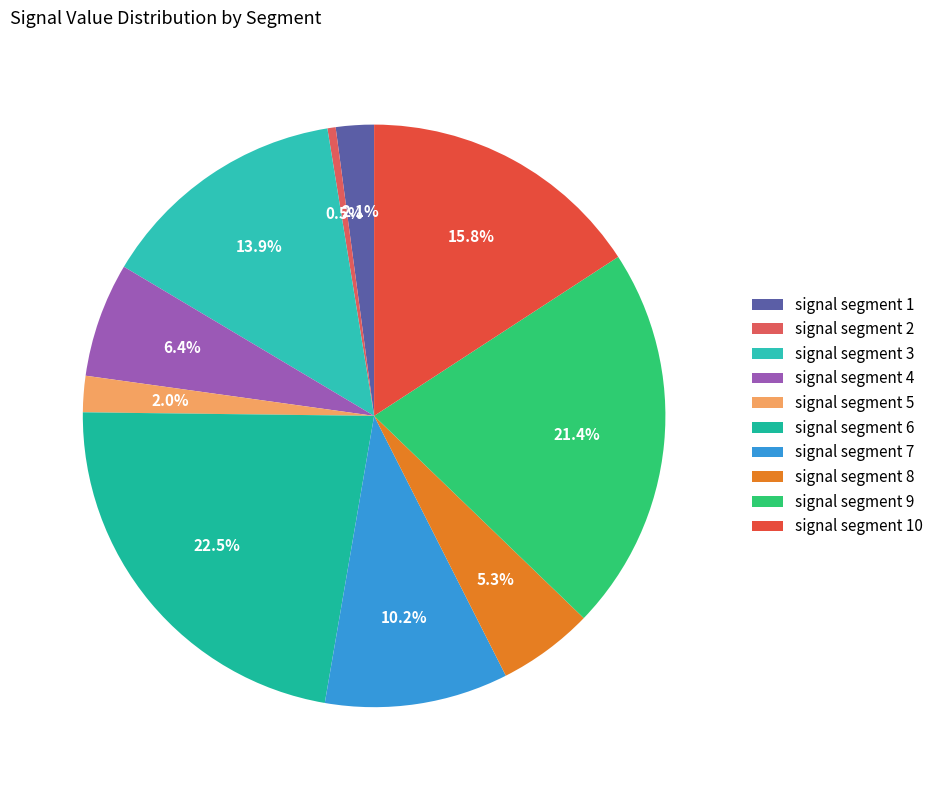

How many segments does this pie chart have?

10